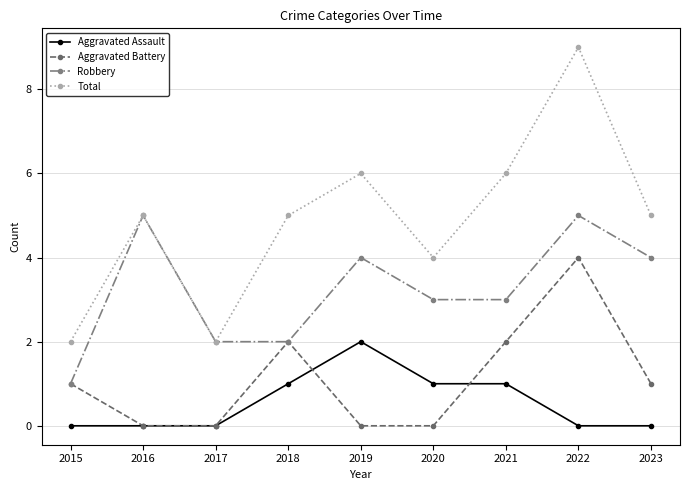

What is the total value across all series at 2018?

10